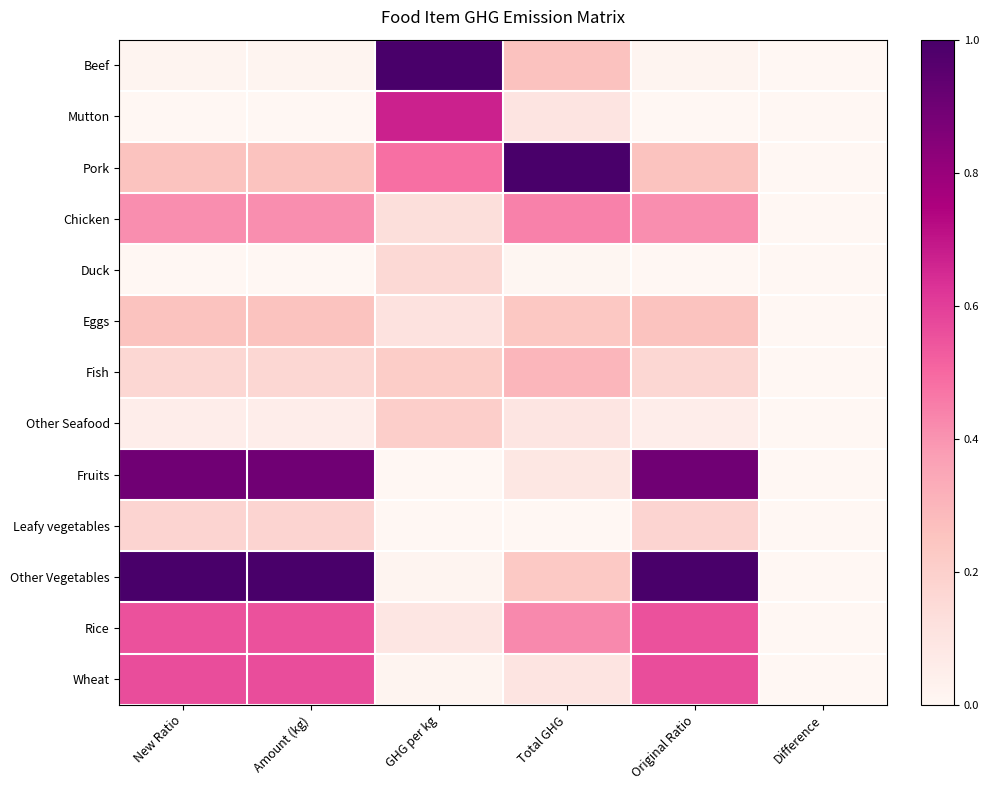

Count the number of categories in the chart.

6